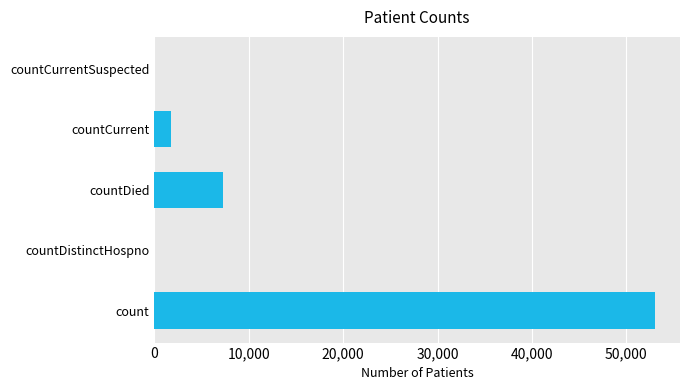

Between countCurrent and countDied, which is larger?

countDied